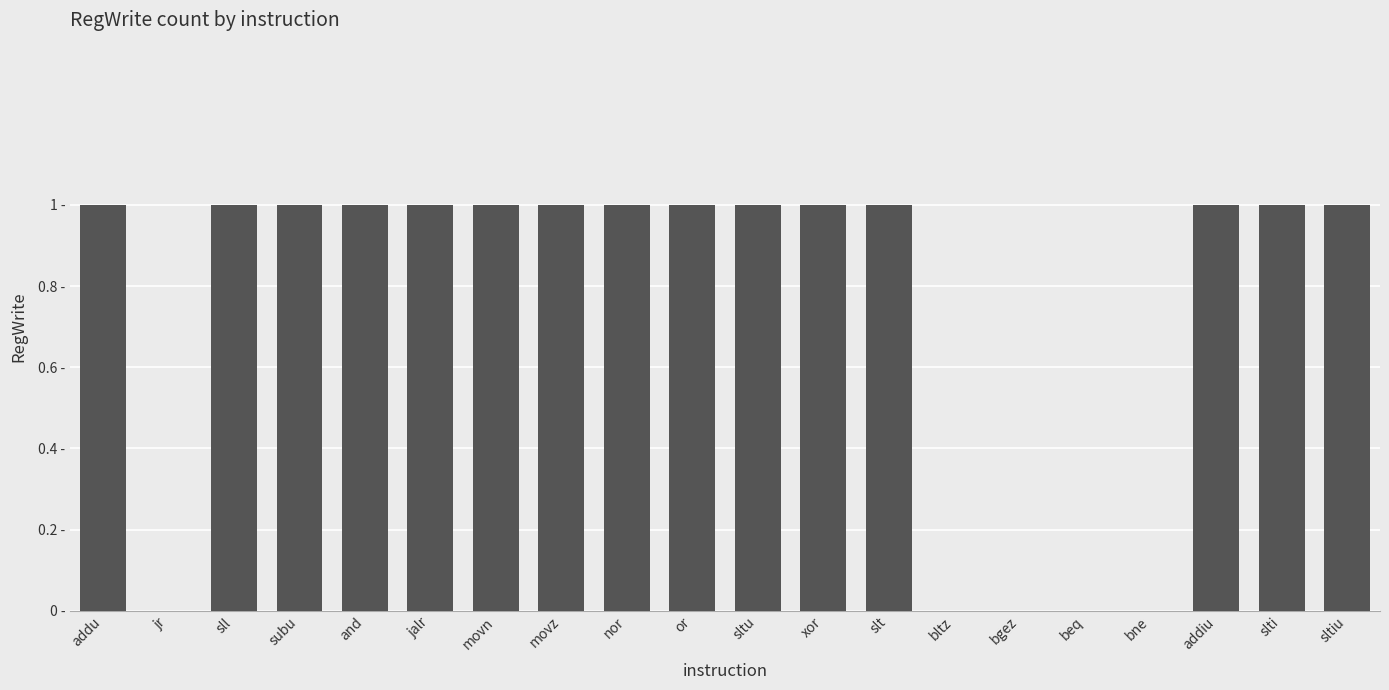

What is the label of the 3rd bar from the right?

addiu